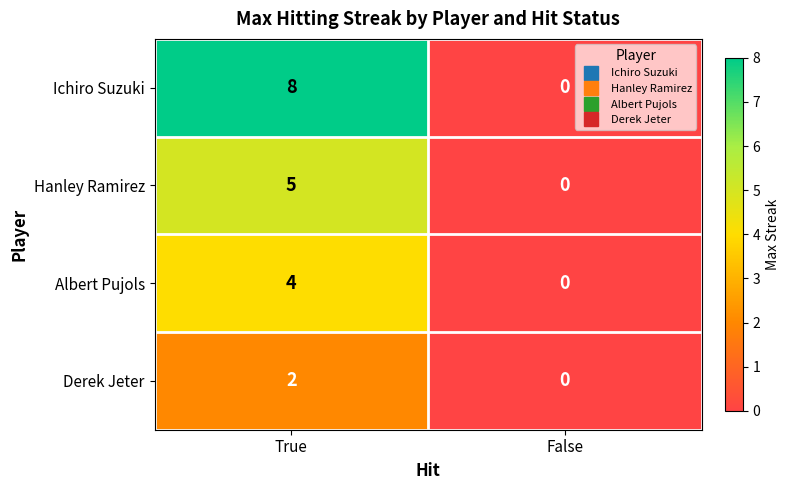

How many values in the Derek Jeter series are below 2?

1